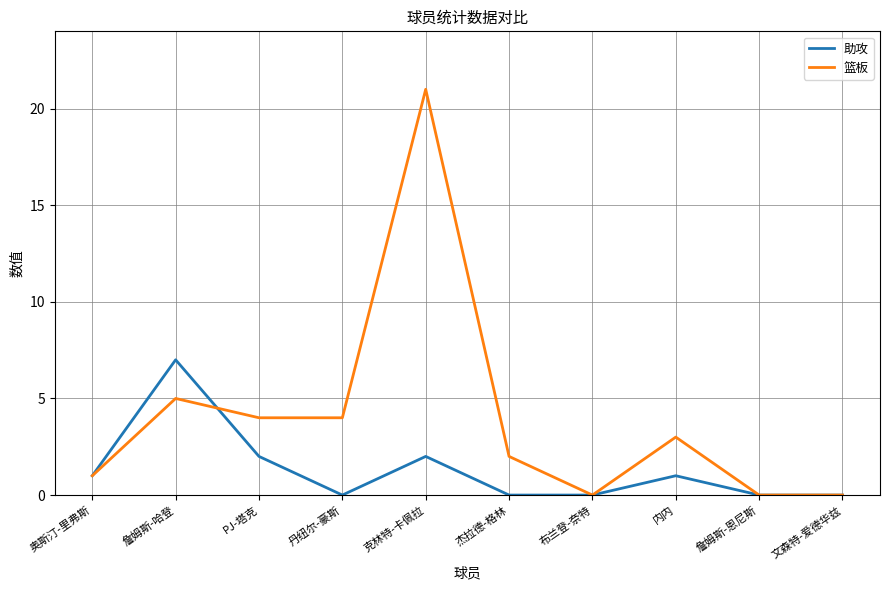

Is the value of 篮板 at 奥斯汀-里弗斯 greater than the value of 助攻 at 文森特-爱德华兹?

Yes